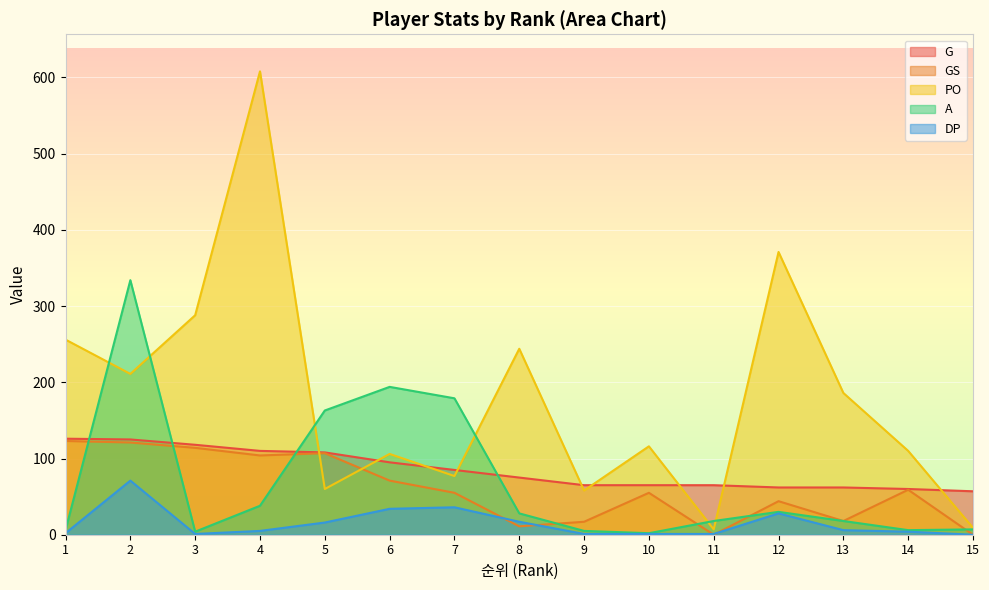

What is the greatest value displayed?

608